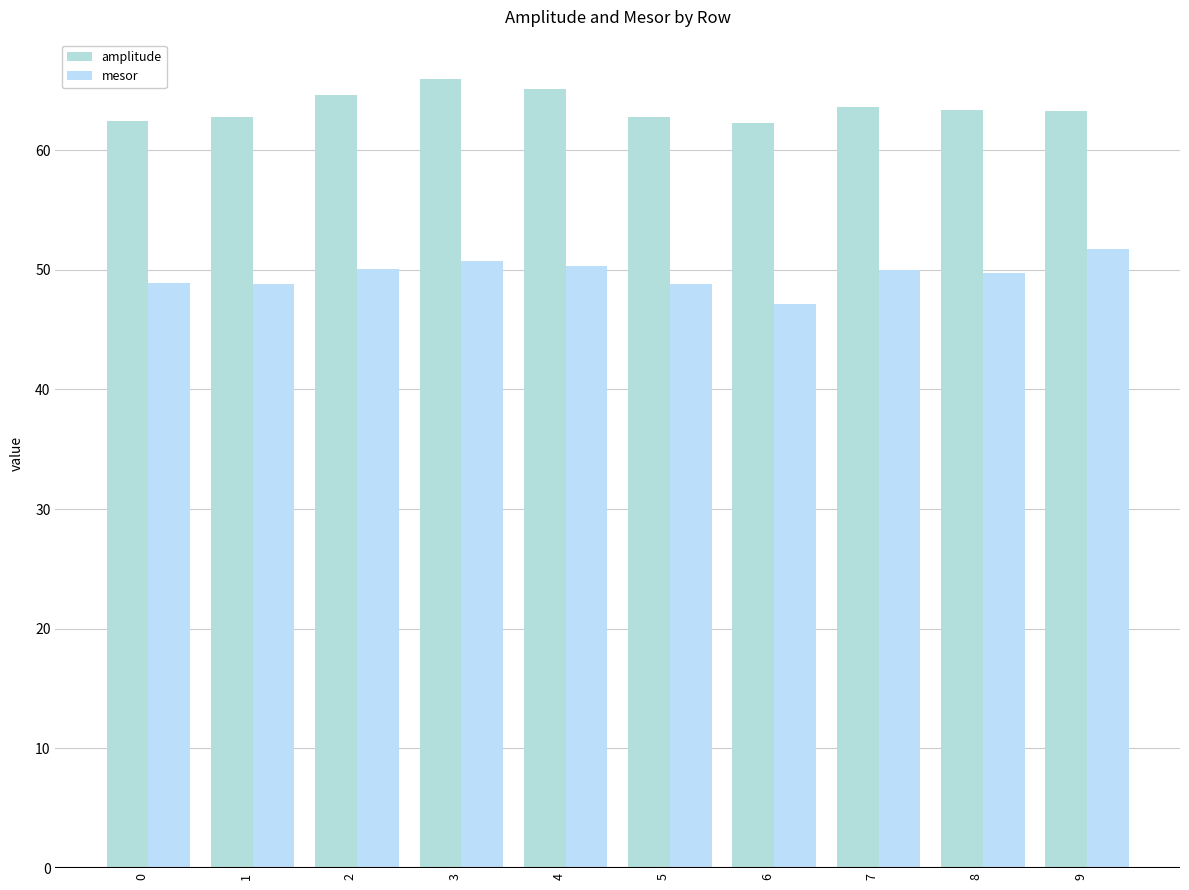

Is it true that amplitude equals 65.1 at 4?

True